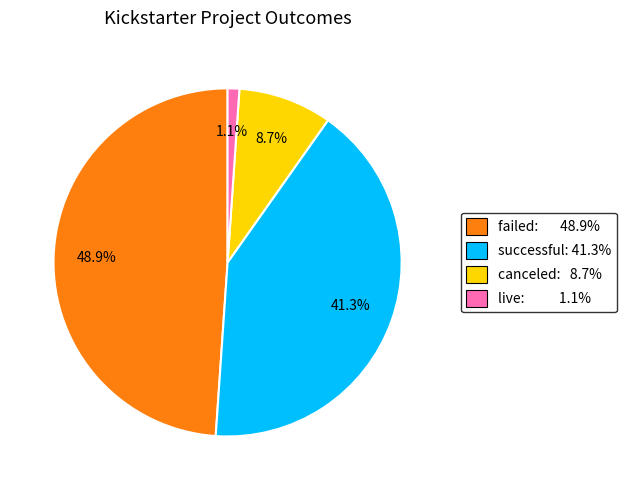

Combined, what portion of the pie is live and canceled?

9.8%